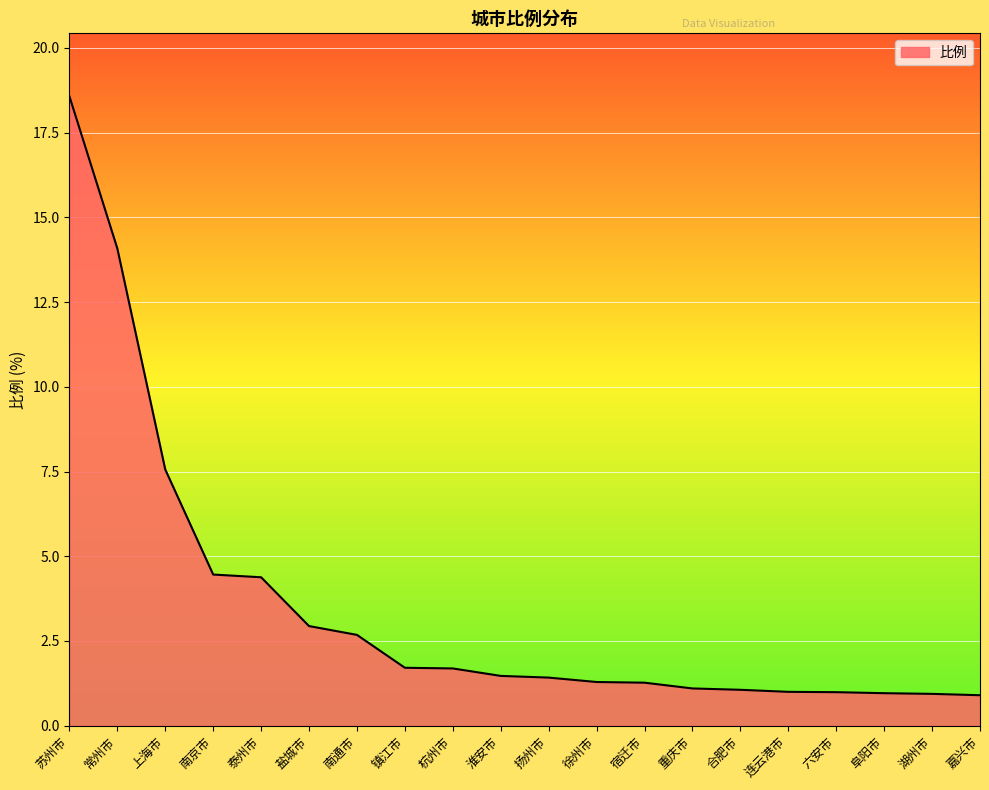

Approximately how many times larger is the value at 上海市 compared to 盐城市?

2.6